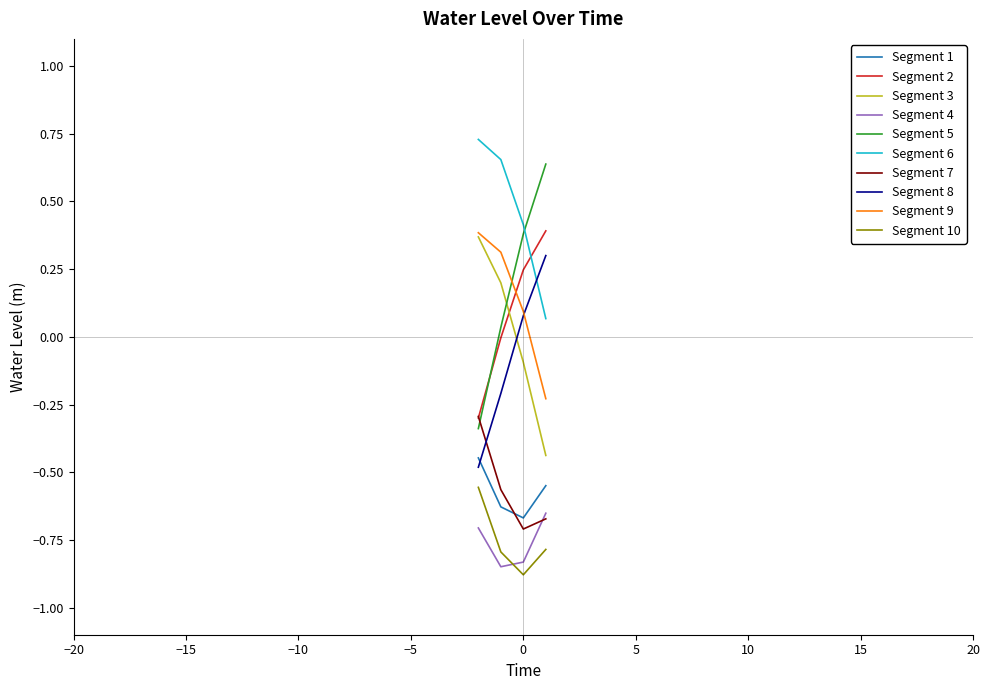

Does the chart display data point markers on the line(s)?

No